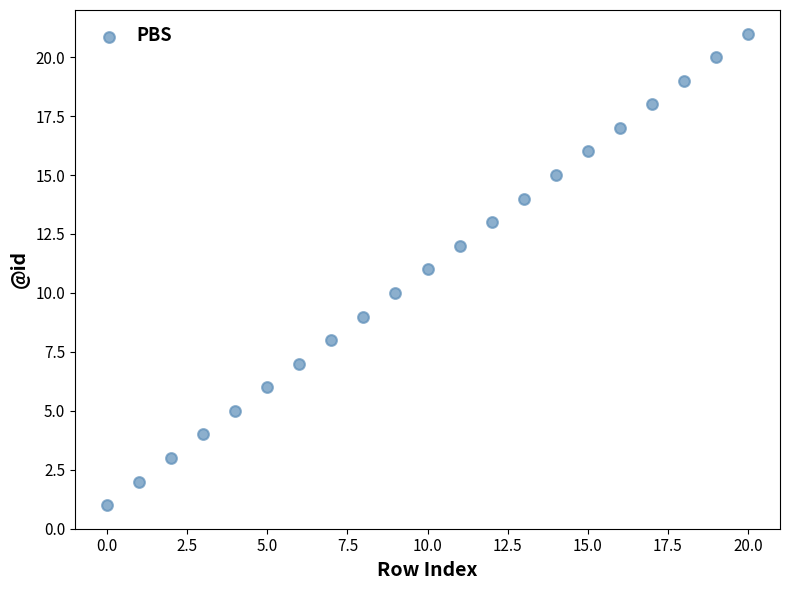

What is the range of Y values (max minus min)?

20